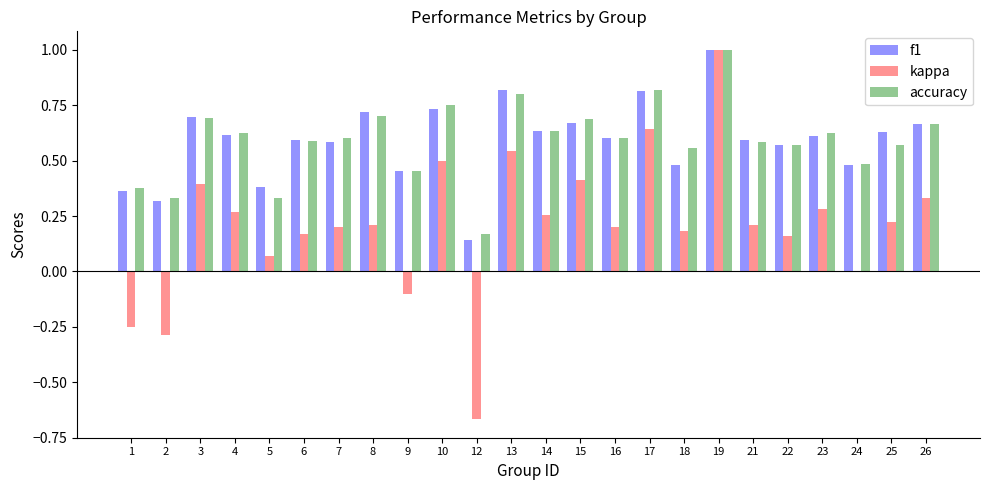

What is the sum of all f1 values?

14.2